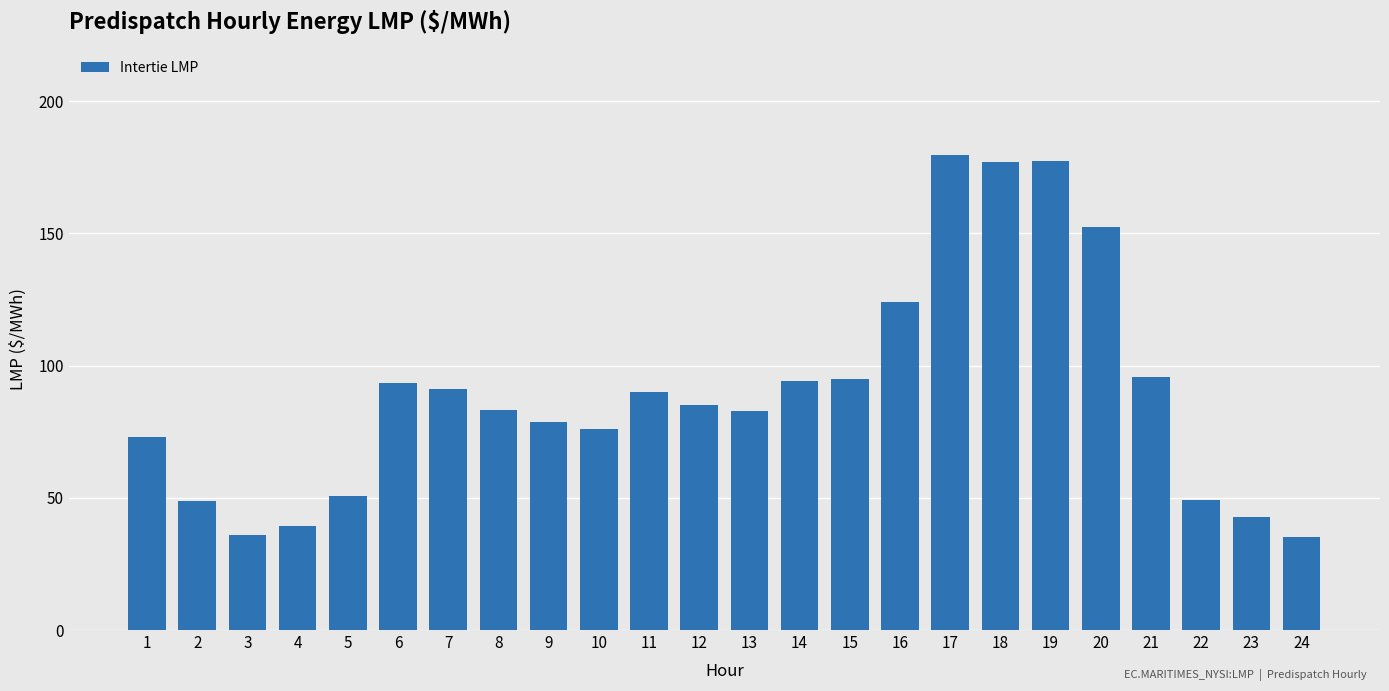

Is it true that the value at 18 is 177.1?

True